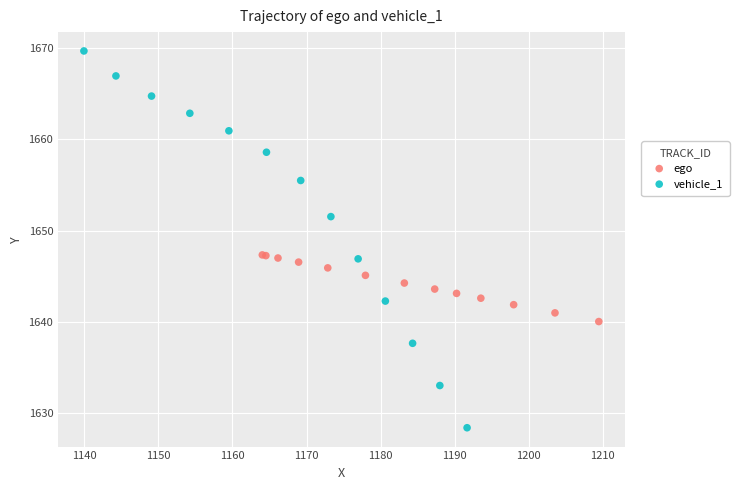

Which series contains the highest Y value?

vehicle_1